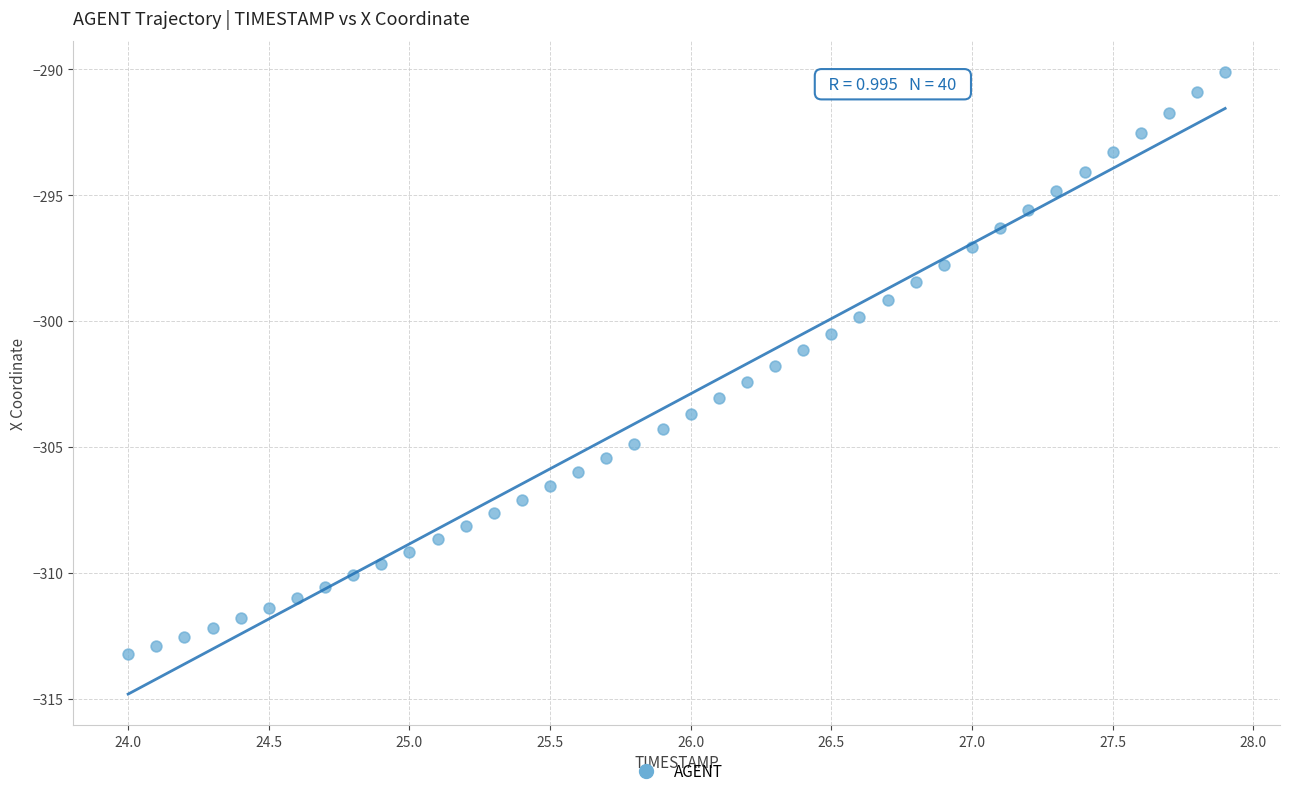

What is the range of X values (max minus min)?

3.9